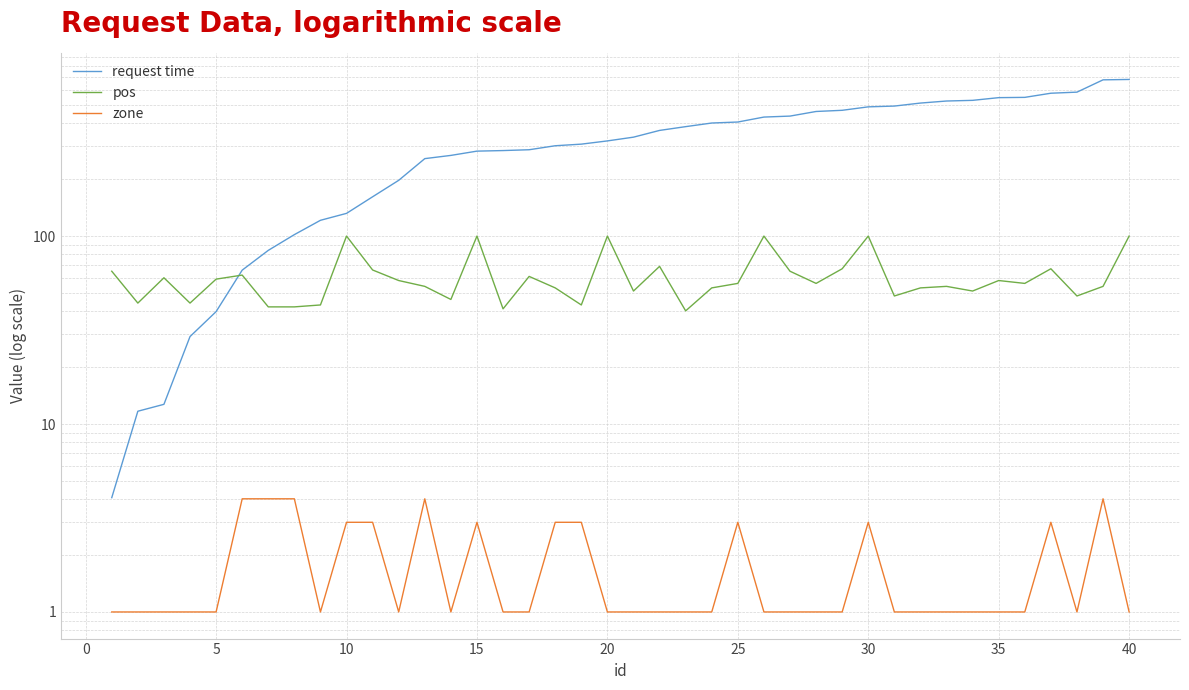

Is it true that zone equals 0.6 at 25?

False